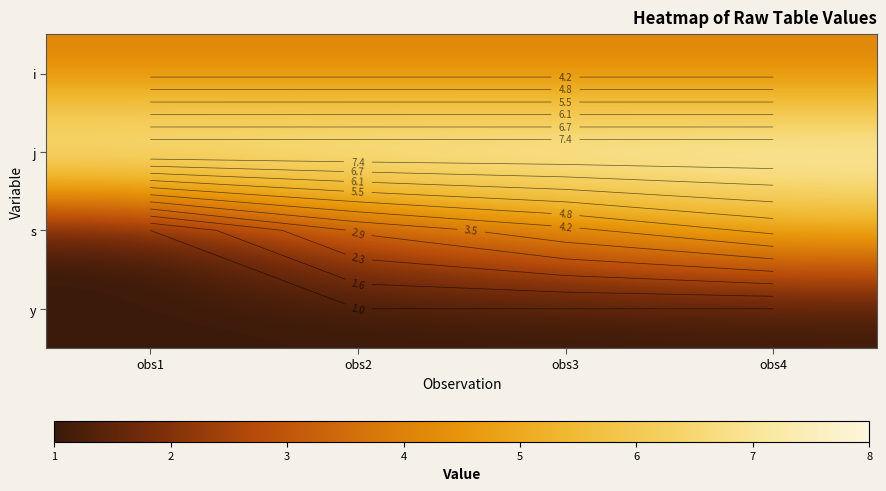

Rank the series at obs3 from highest to lowest value.

j, i, s, y